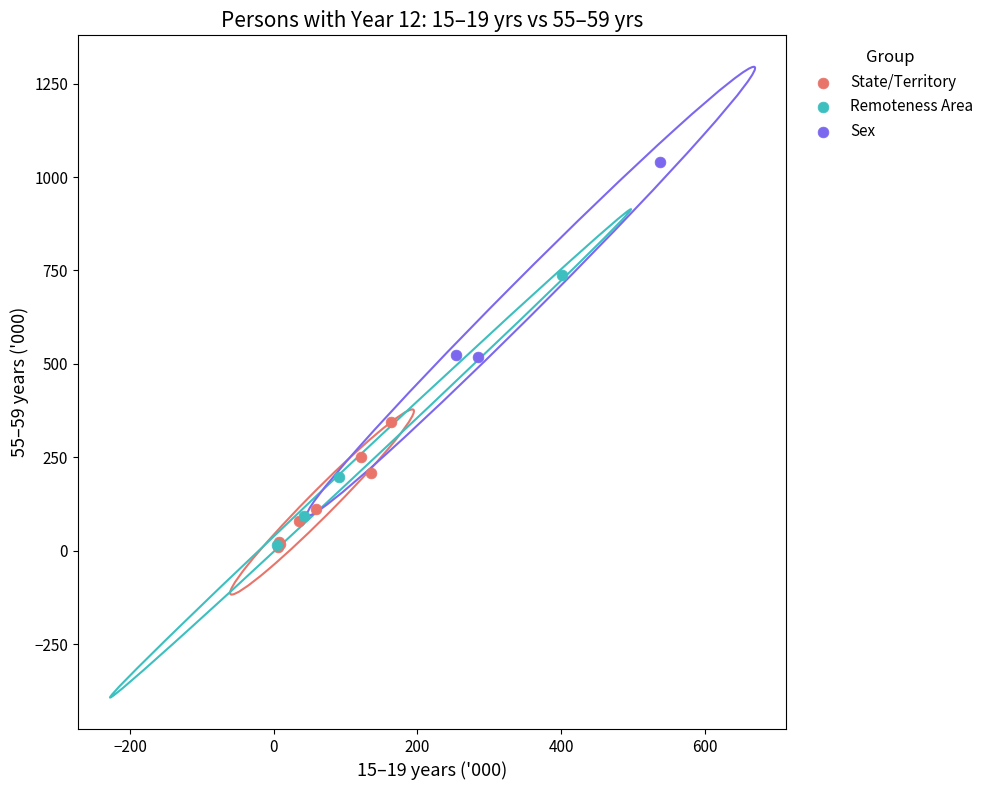

Which series reaches the maximum Y coordinate?

Sex